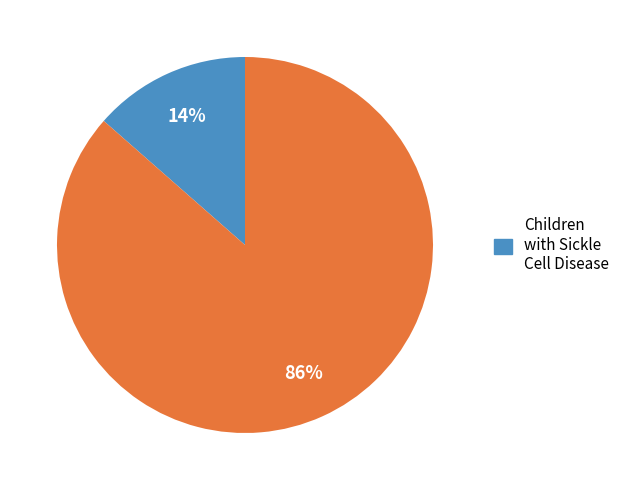

To the nearest percent, what is the average slice percentage?

50%